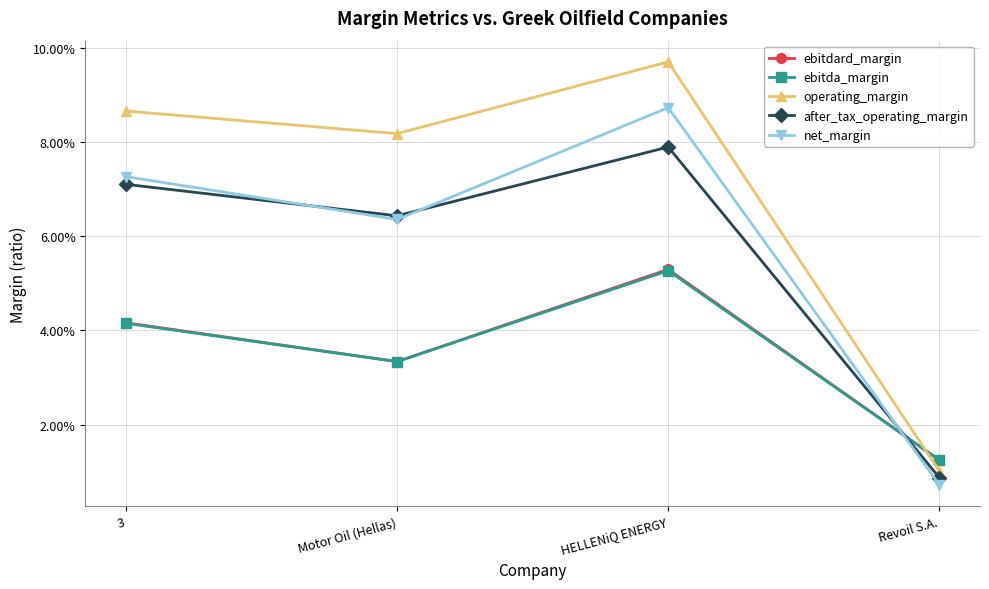

Is this an area chart (filled region under the line)?

No